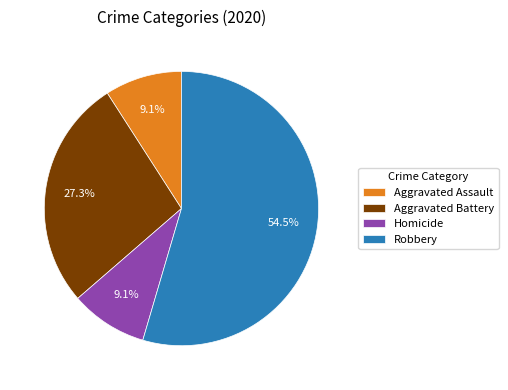

What is the ratio of the value at Aggravated Battery to the value at Homicide?

3.0